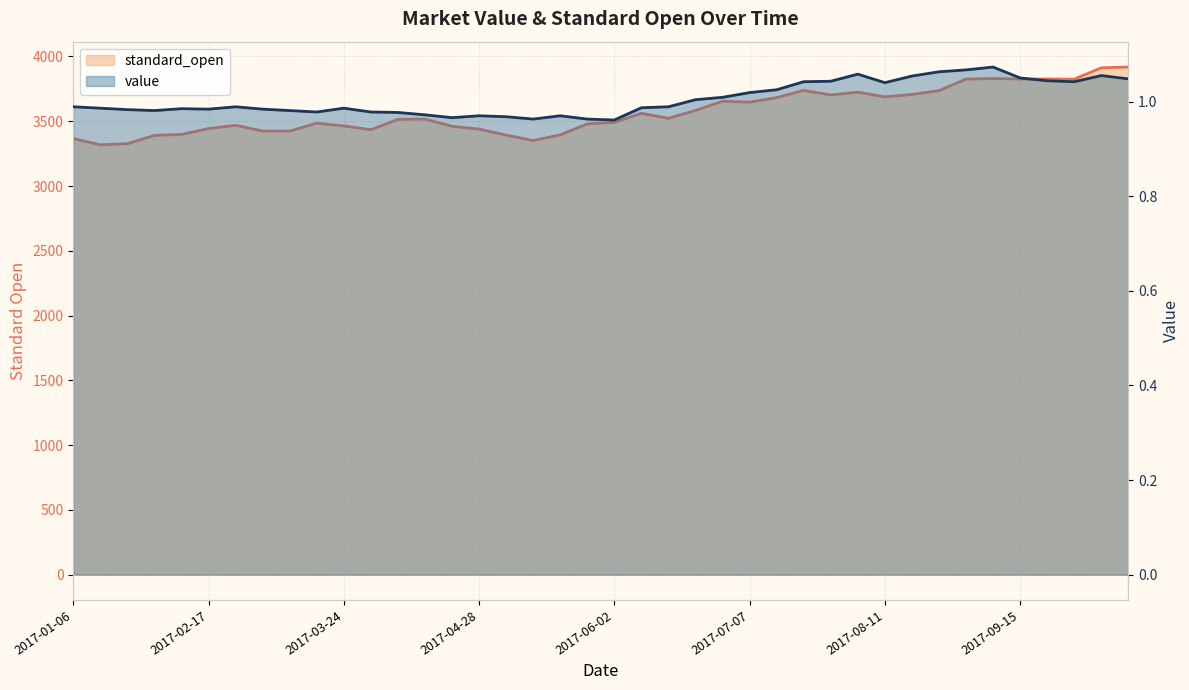

Rank the series by their maximum value, from highest to lowest.

standard_open_line, value_line